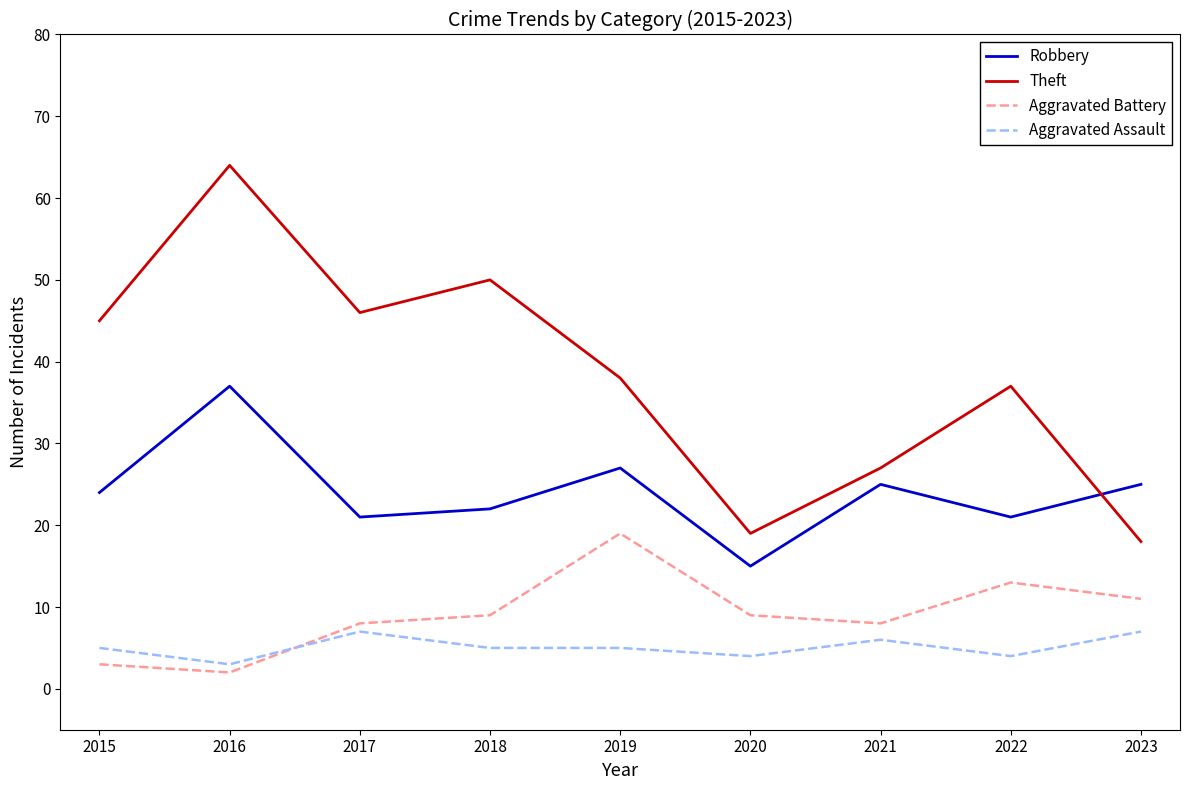

The value of Theft at 2023 is 32. True or false?

False